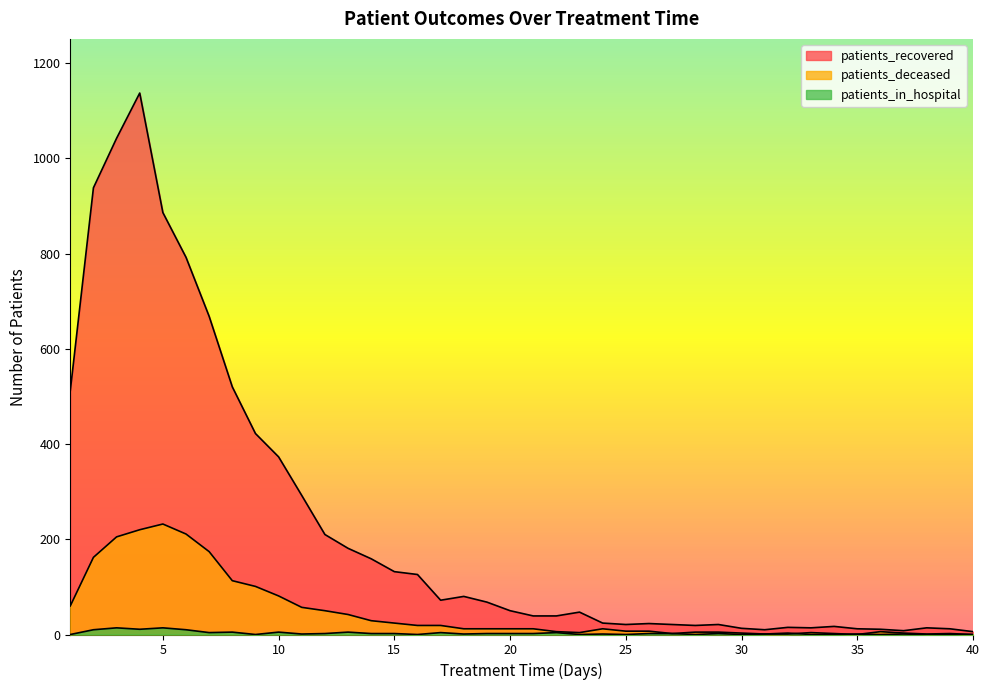

What is the difference between the patients_recovered values at 3 and 26?

1019